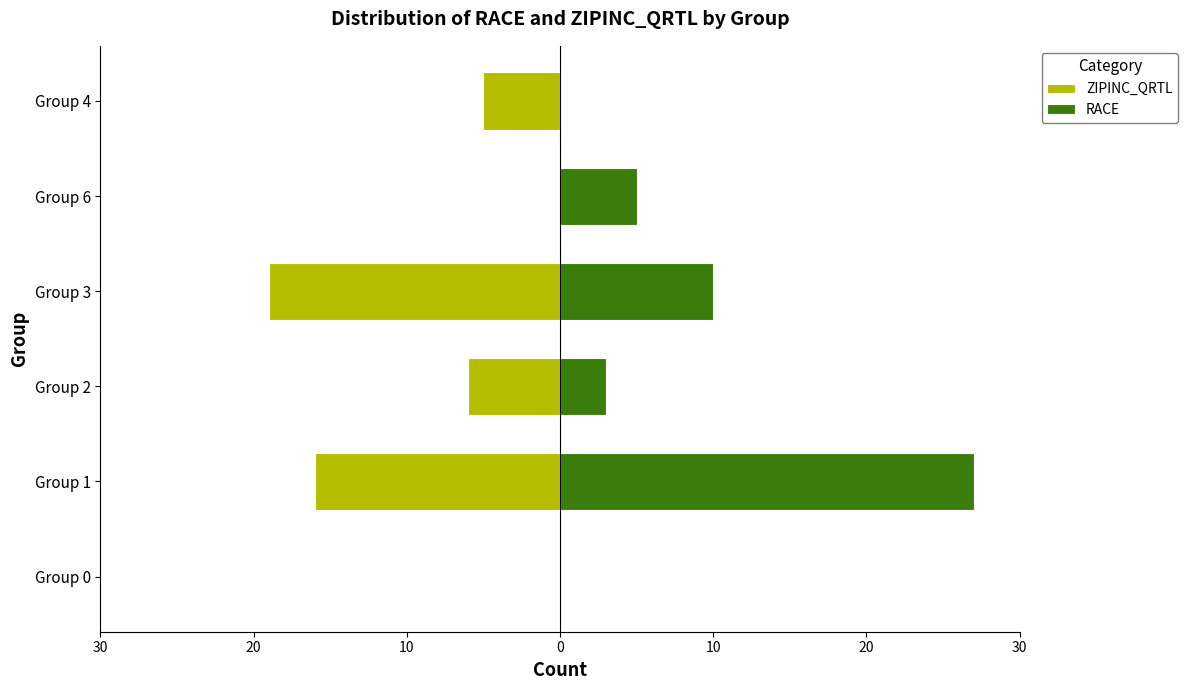

Is the value of ZIPINC_QRTL at Group 2 greater than the value of RACE at Group 2?

No